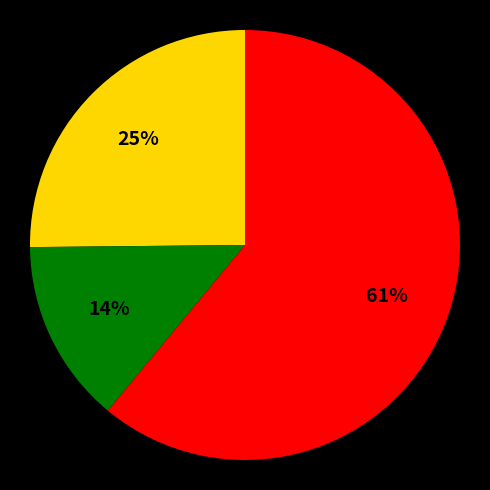

Is there any slice that represents more than half of the pie?

Yes